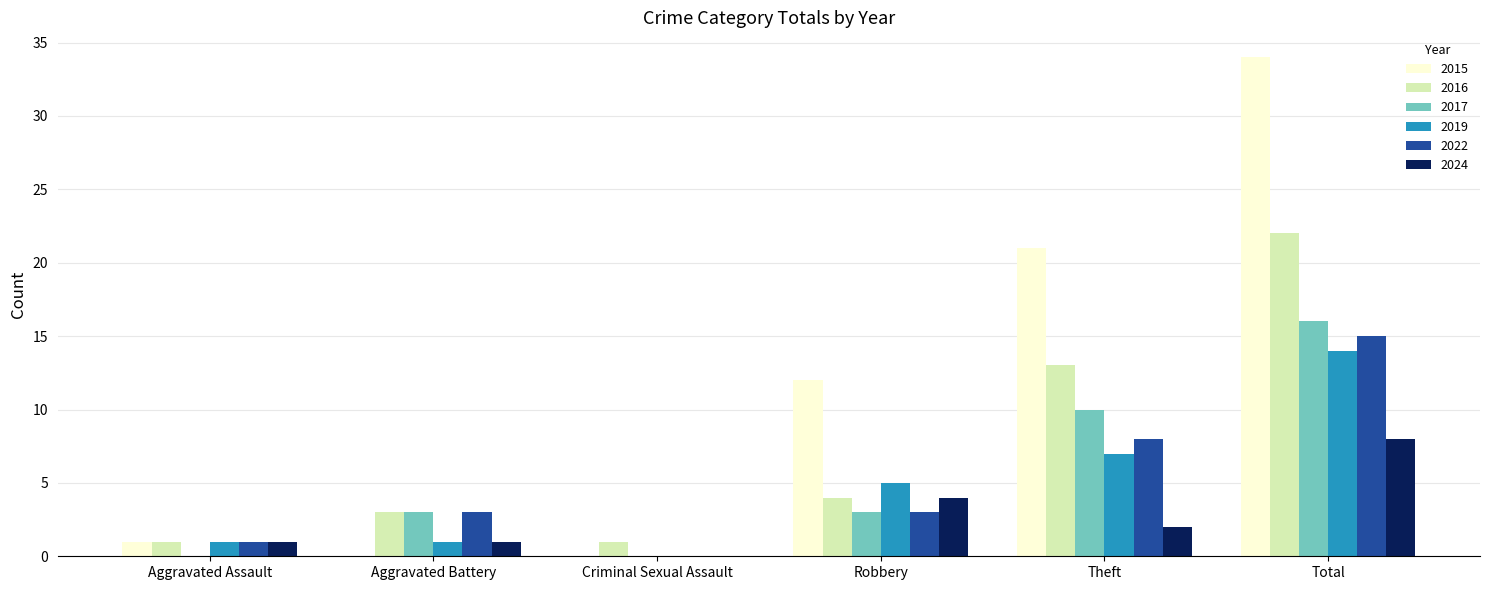

What is the average value of the 2024 series?

3